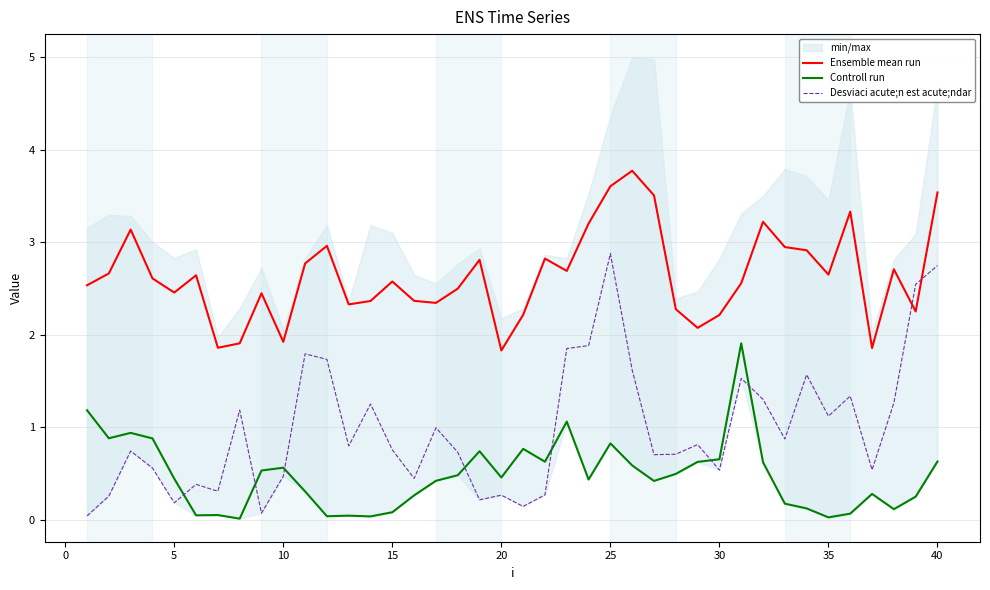

How many interior local peaks does the Desviaci acute;n est acute;ndar series have?

12